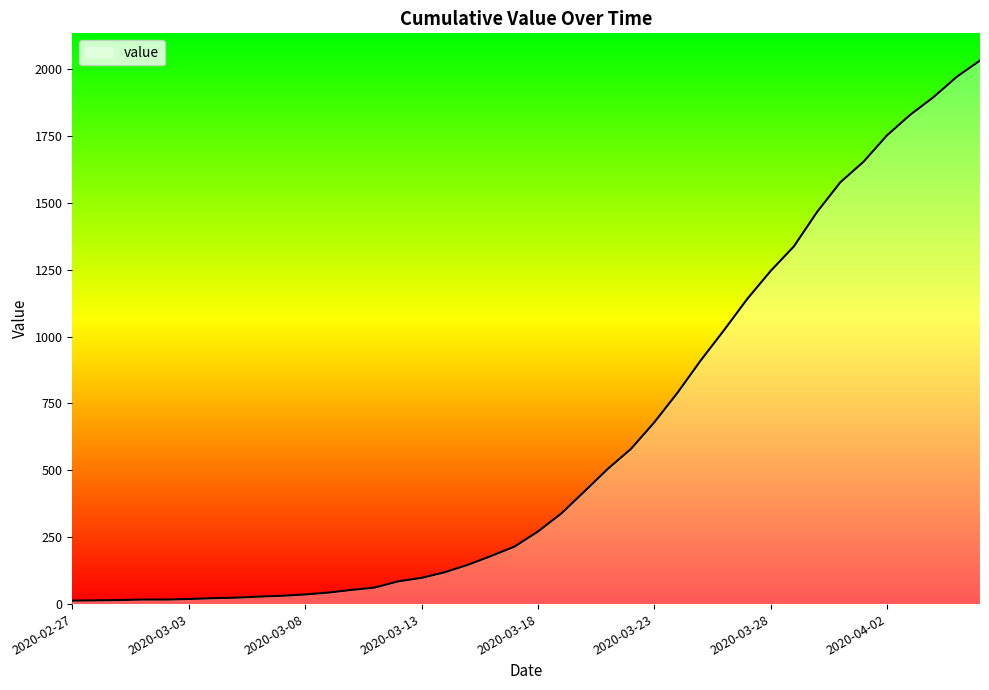

What is the sum of all values?

24656